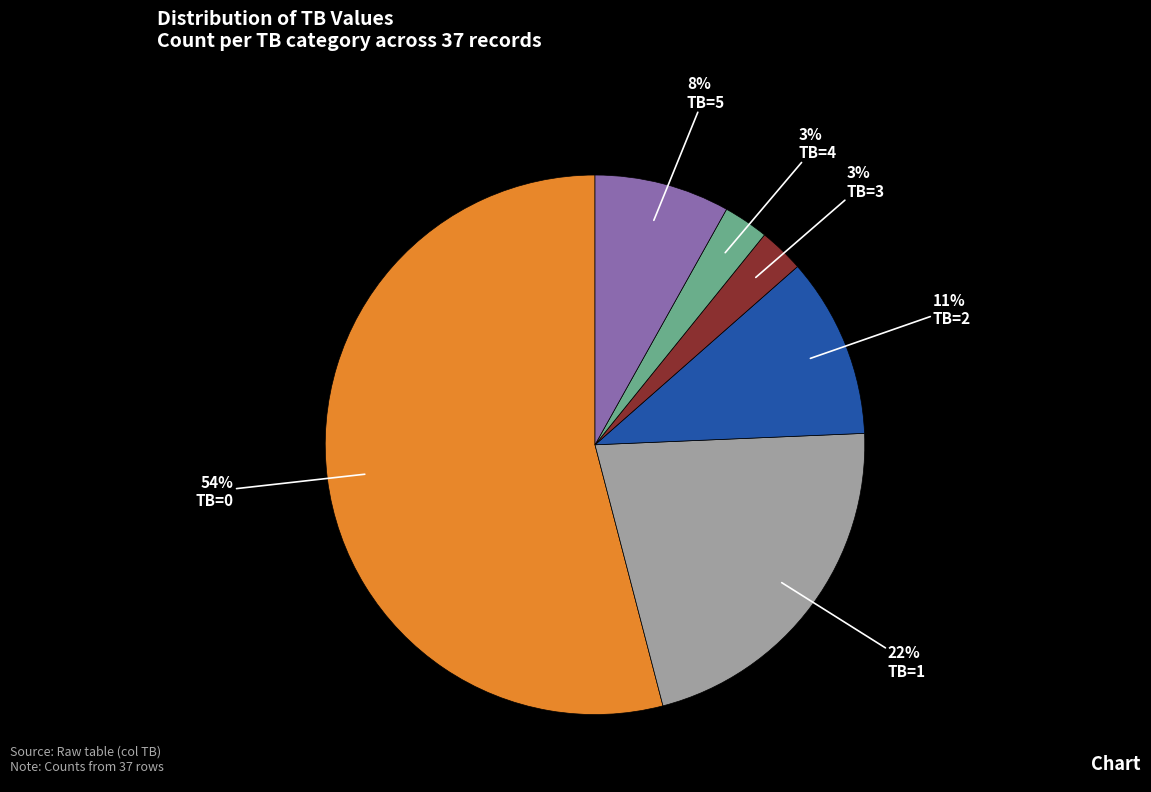

What is the largest slice in the pie chart?

TB=0